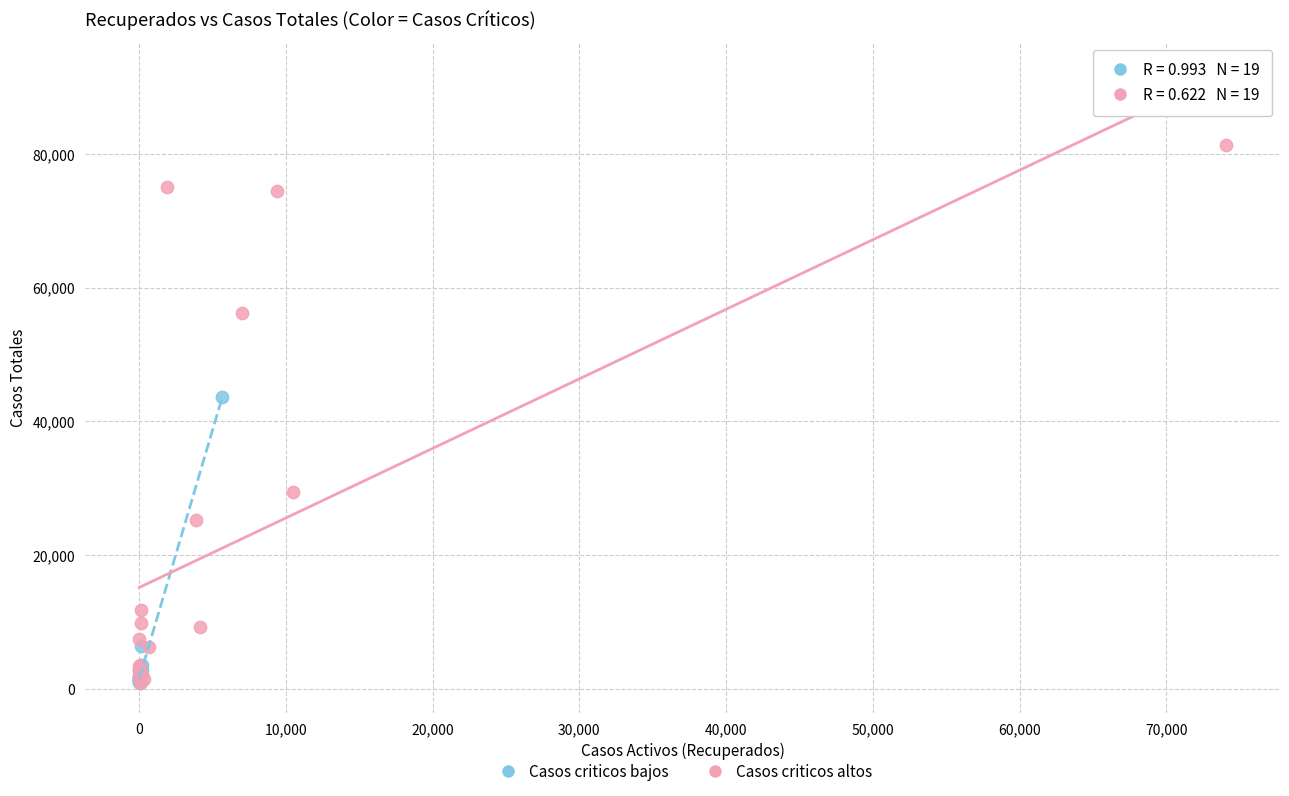

Which series has the widest spread of Y values?

Casos criticos altos